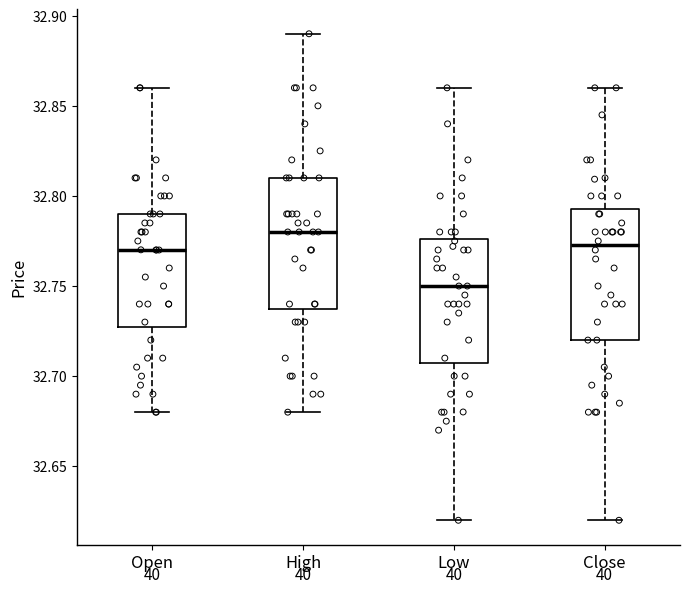

Which box has the highest median line?

High